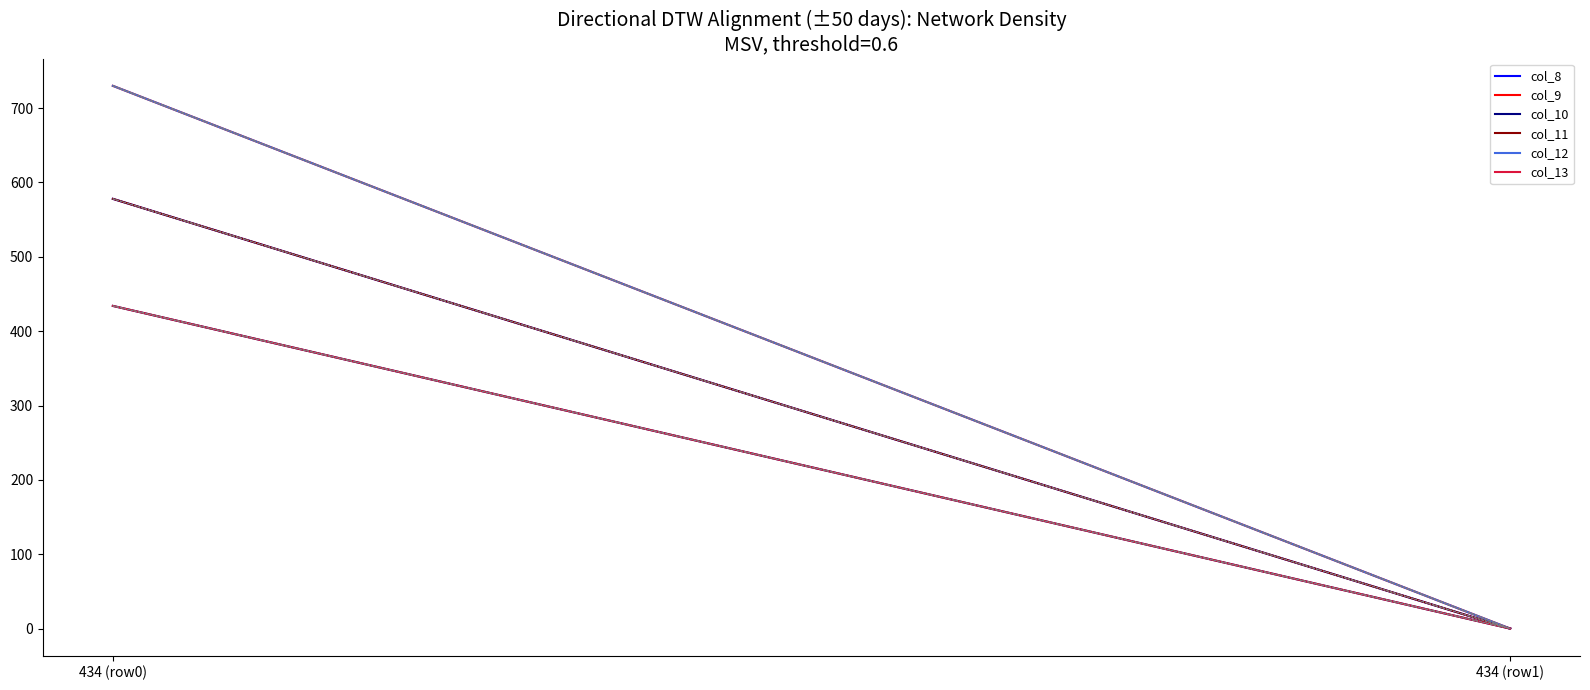

Reading right to left, extract all data points from this chart.

col_8: 0	578
col_9: 0	730
col_10: 0	434
col_11: 0	578
col_12: 0	730
col_13: 0	434